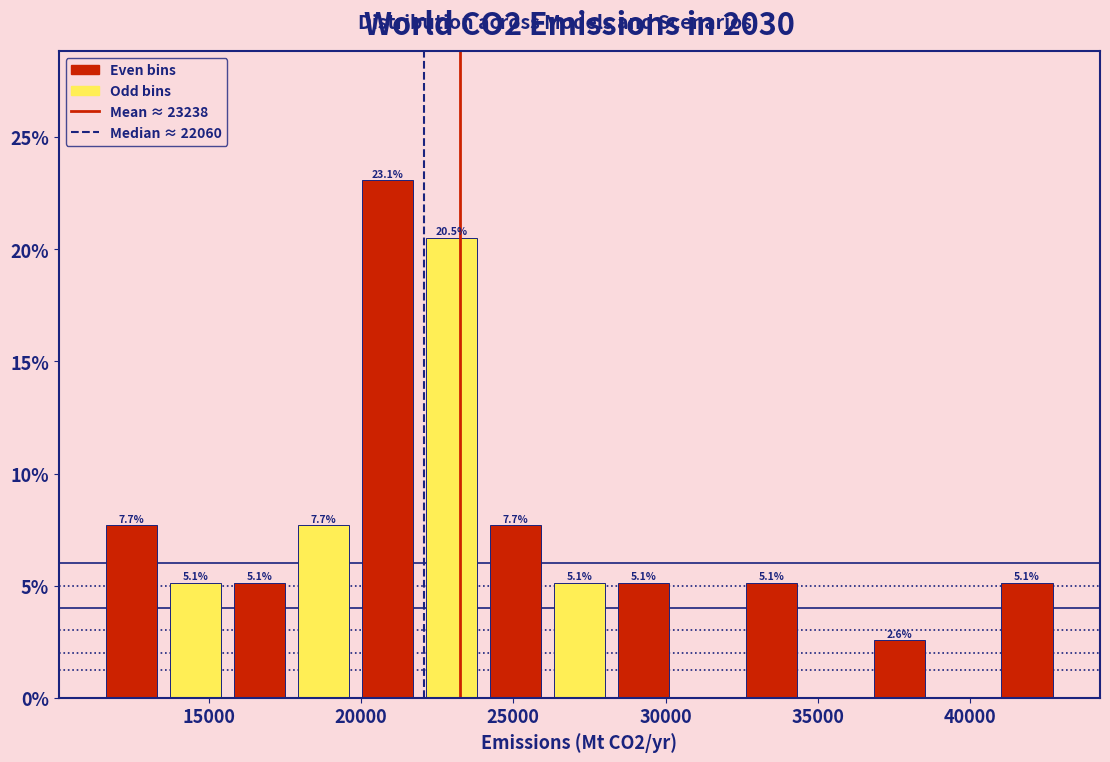

Which range on the x-axis has the tallest bar?

20000 to 22000